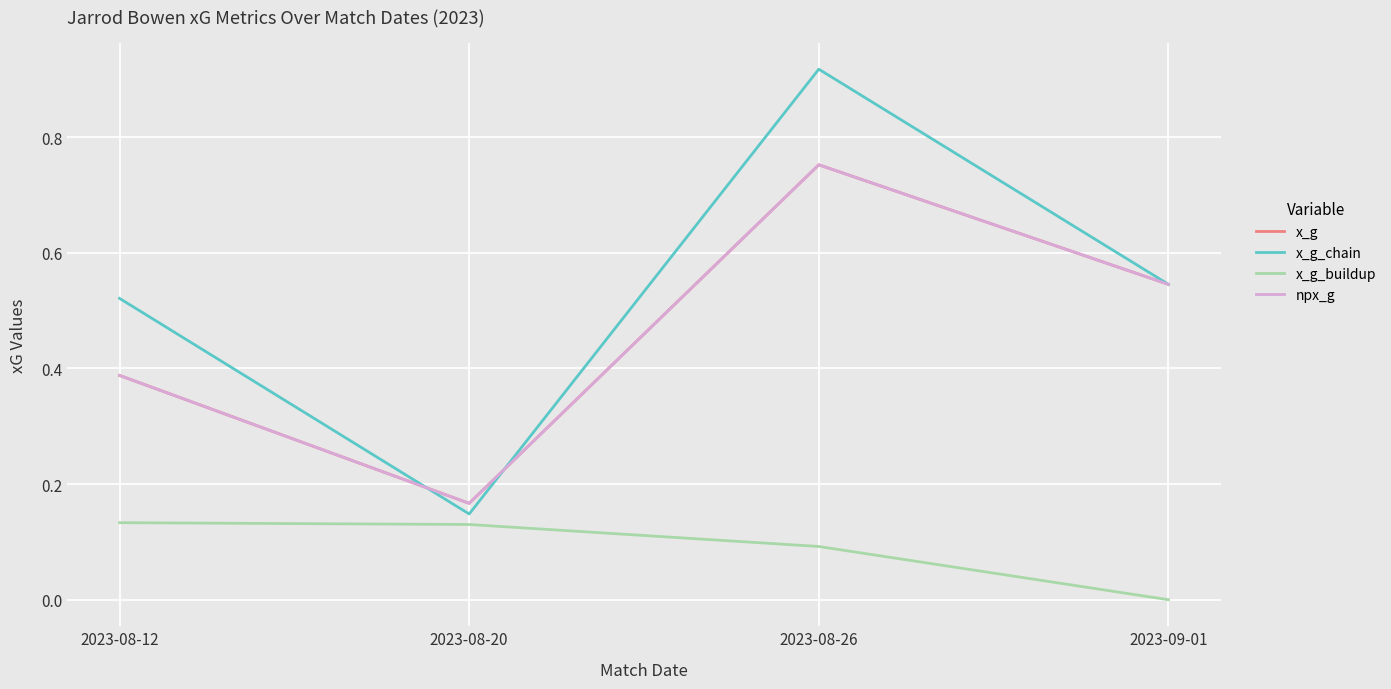

Is the value of x_g_chain at 2023-08-12 greater than the value of x_g_buildup at 2023-09-01?

Yes